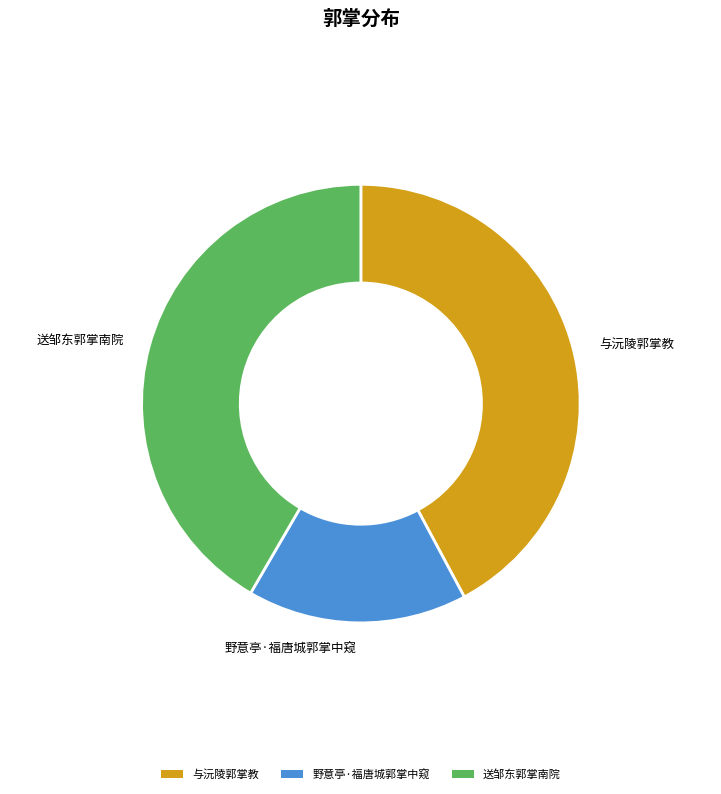

How many segments does this pie chart have?

3